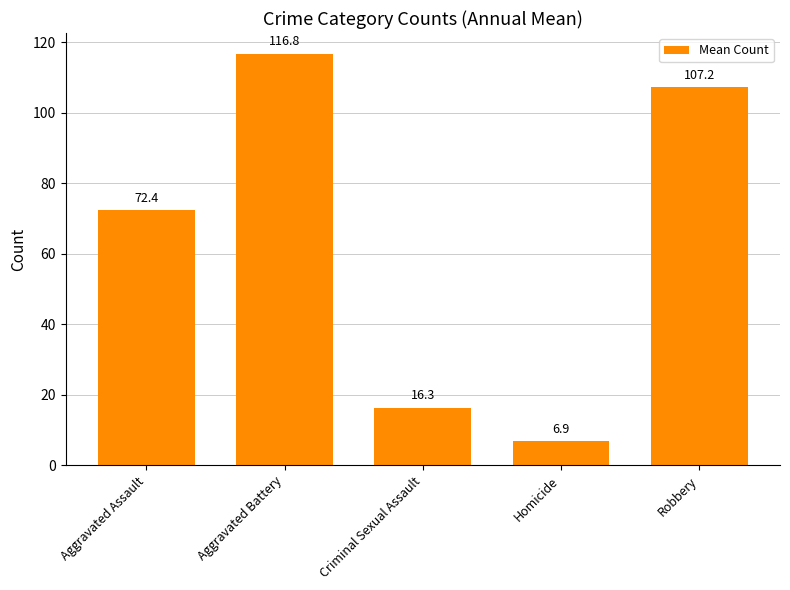

What is the average value?

63.9